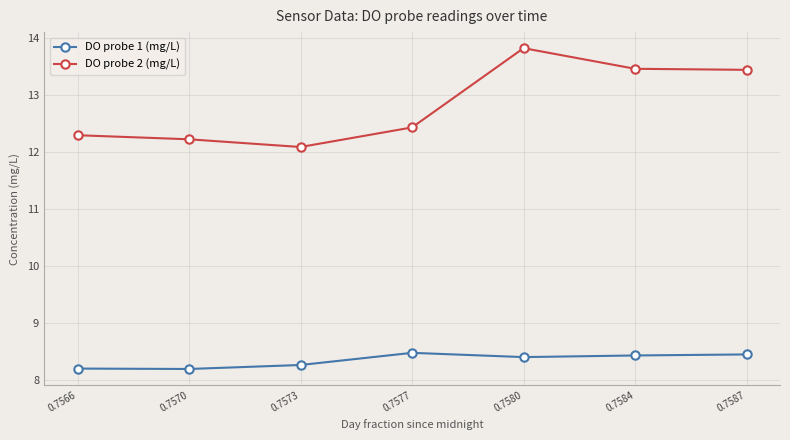

Between 0.7570 and 0.7587, which series saw the biggest shift?

DO probe 2 (mg/L)